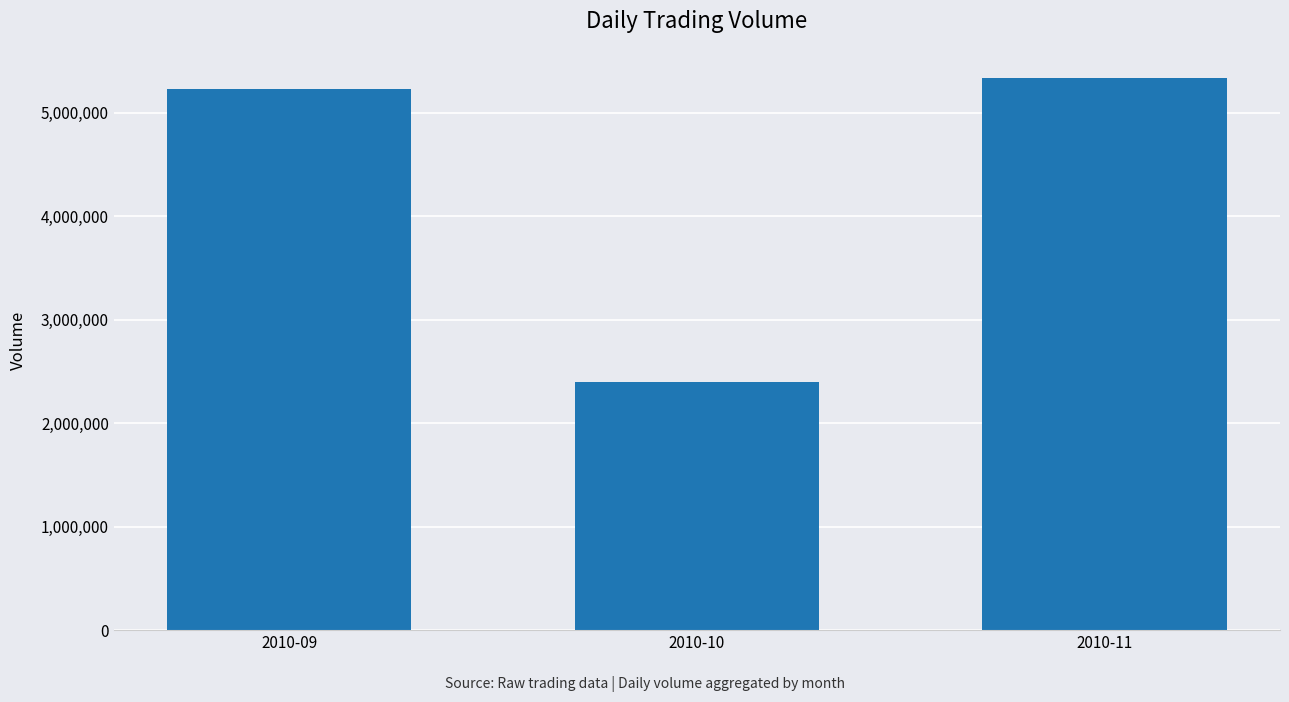

At which label is the value closest to 3867485?

2010-09